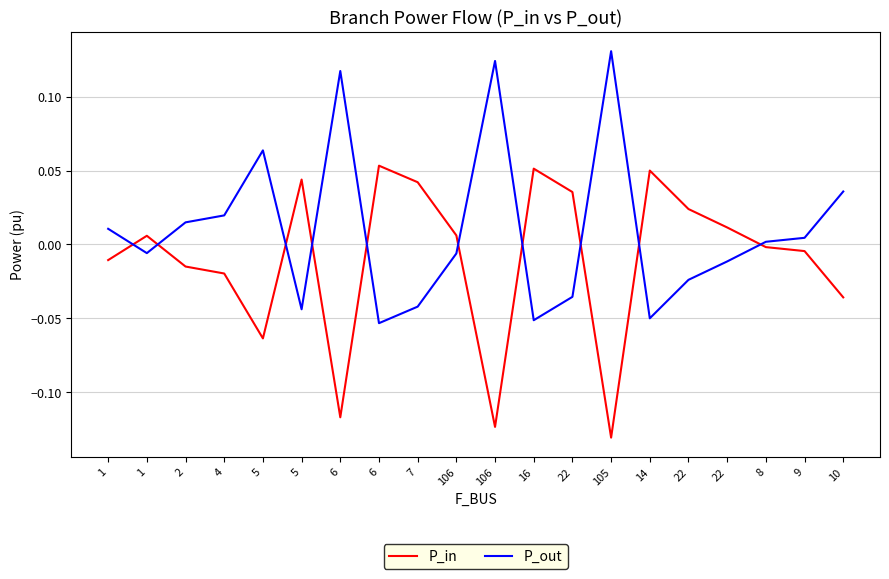

Does the chart have visible grid lines?

Yes